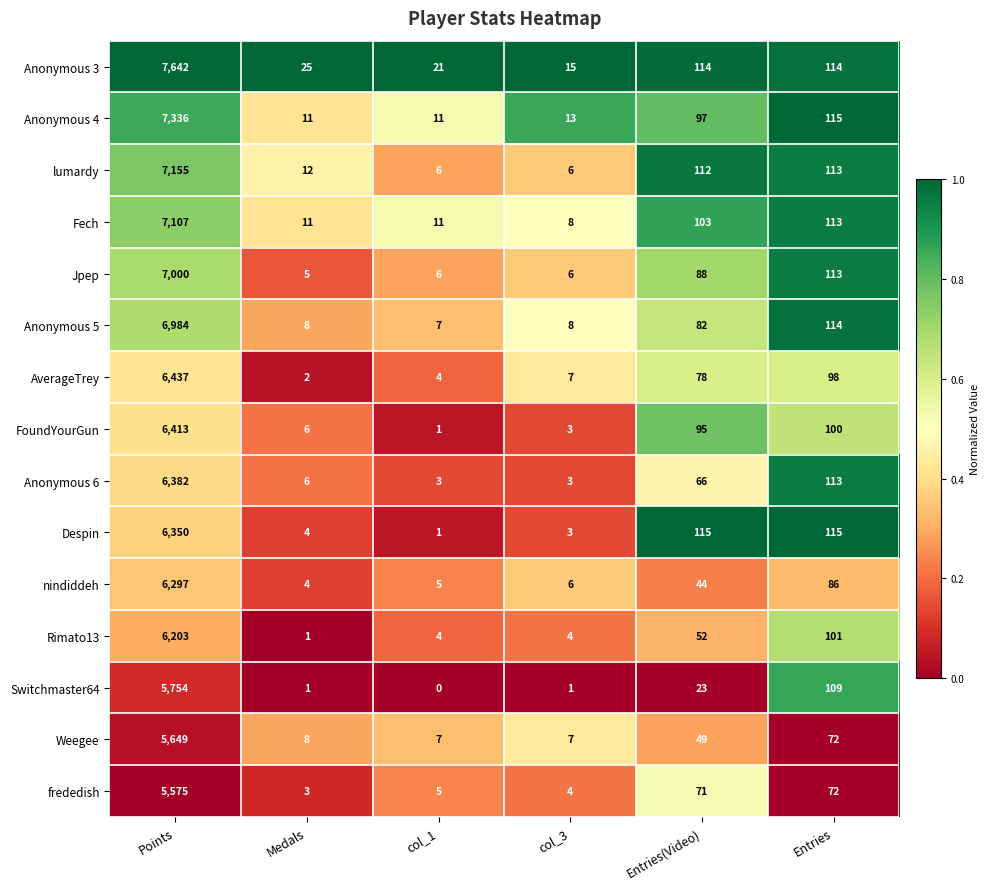

Between col_1 and Entries, which series saw the biggest shift?

Despin